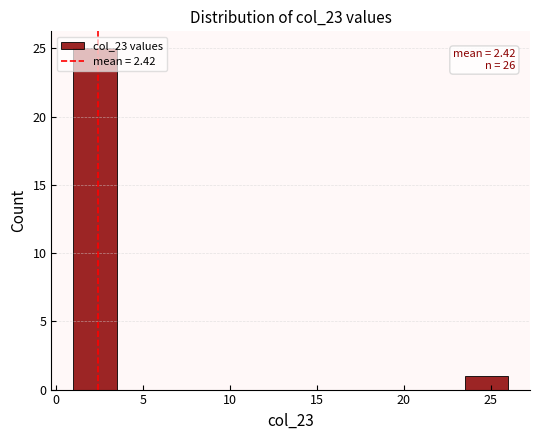

Which range on the x-axis has the tallest bar?

1.0 to 3.5